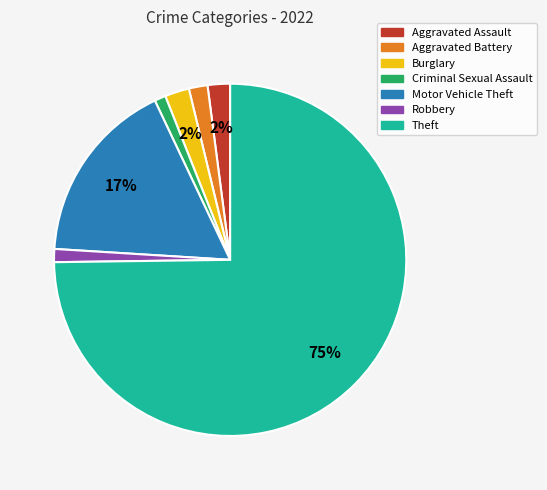

What is the majority slice?

Theft